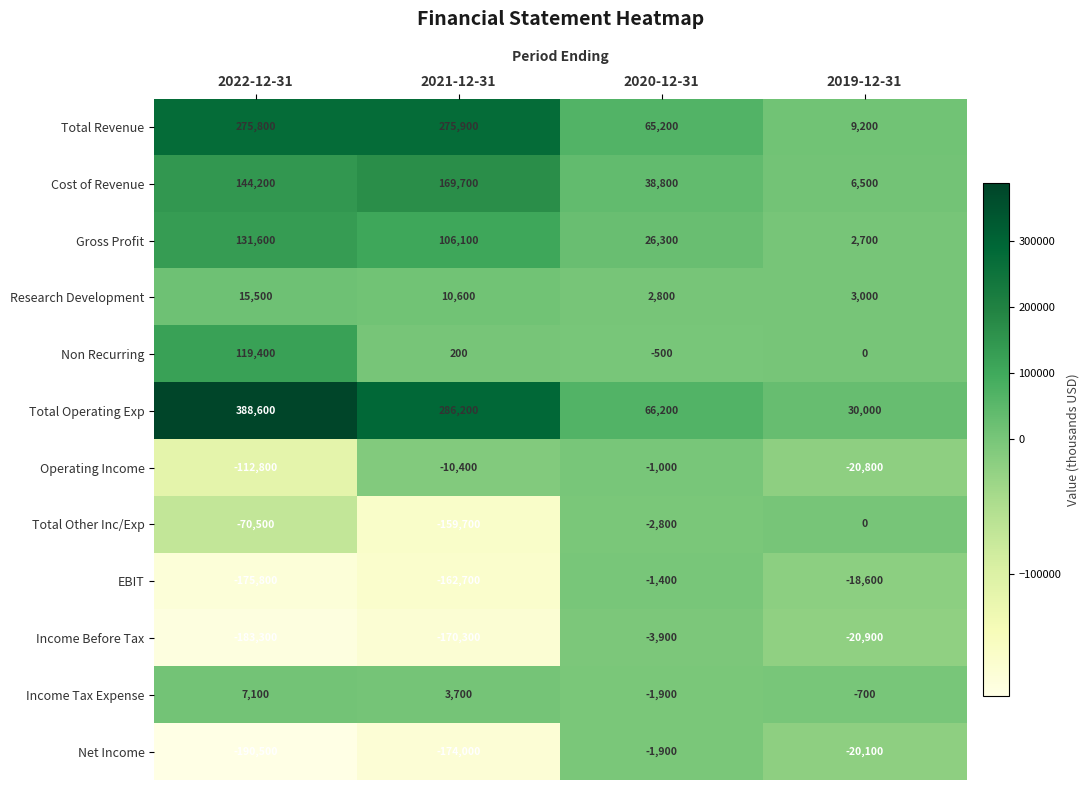

What is the approximate value of Total Other Inc/Exp at 2022-12-31, to the nearest 100?

-70500